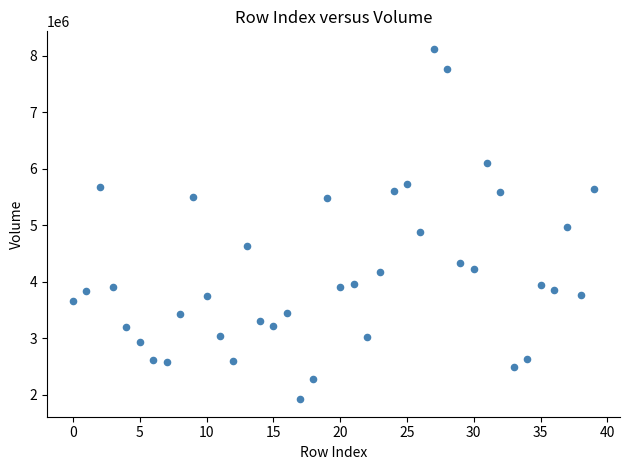

What is the range of Y values (max minus min)?

6201121